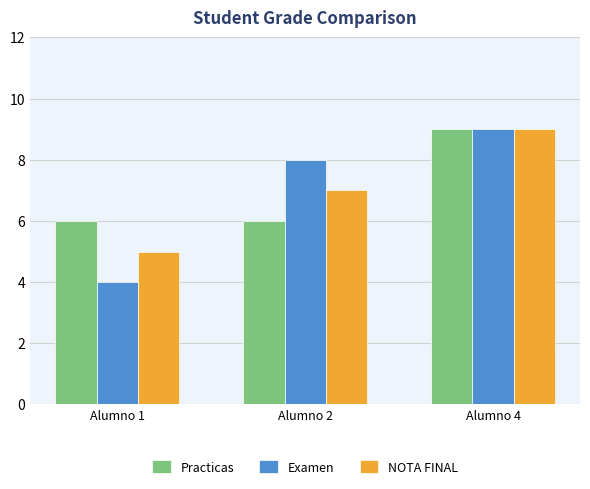

Which series changed the most between Alumno 1 and Alumno 4?

Examen